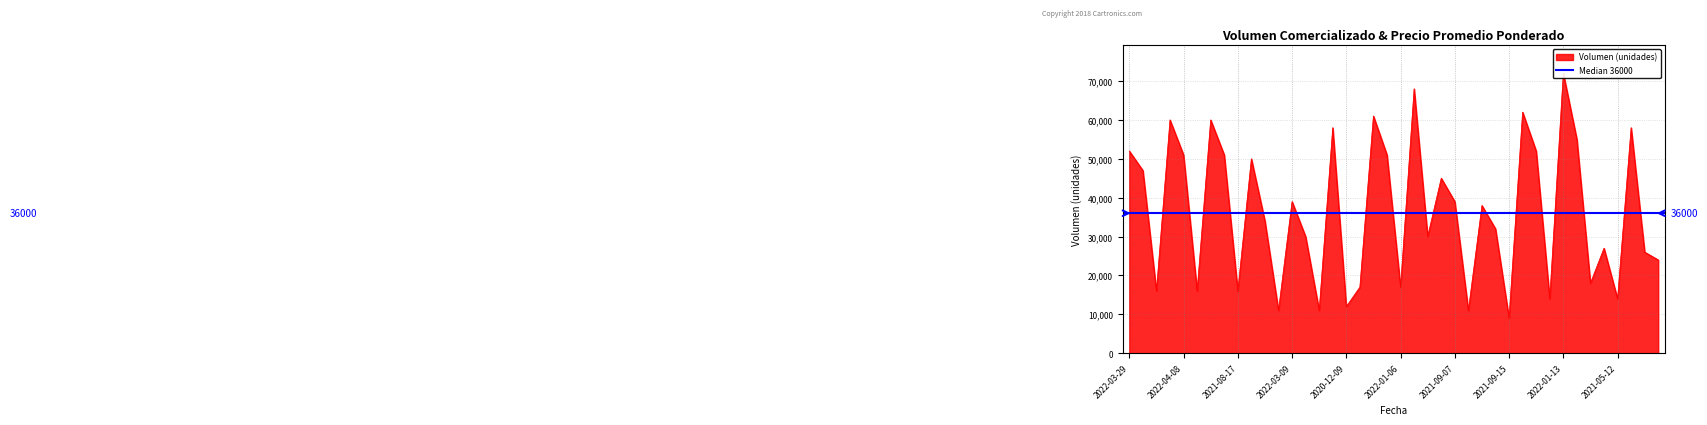

What is the label of the 29th point from the left?

2021-09-15